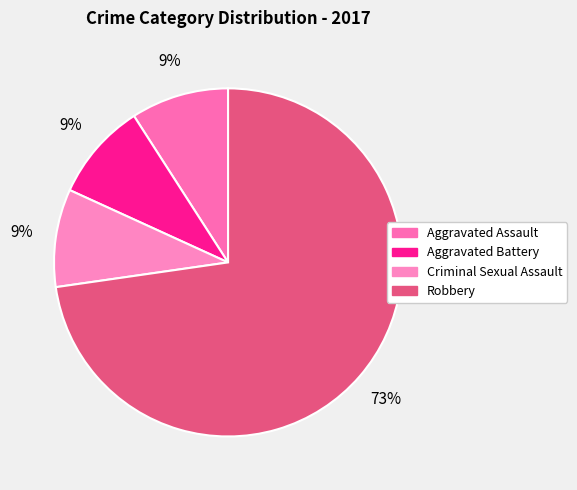

Combined, what portion of the pie is Aggravated Assault and Criminal Sexual Assault?

18.2%